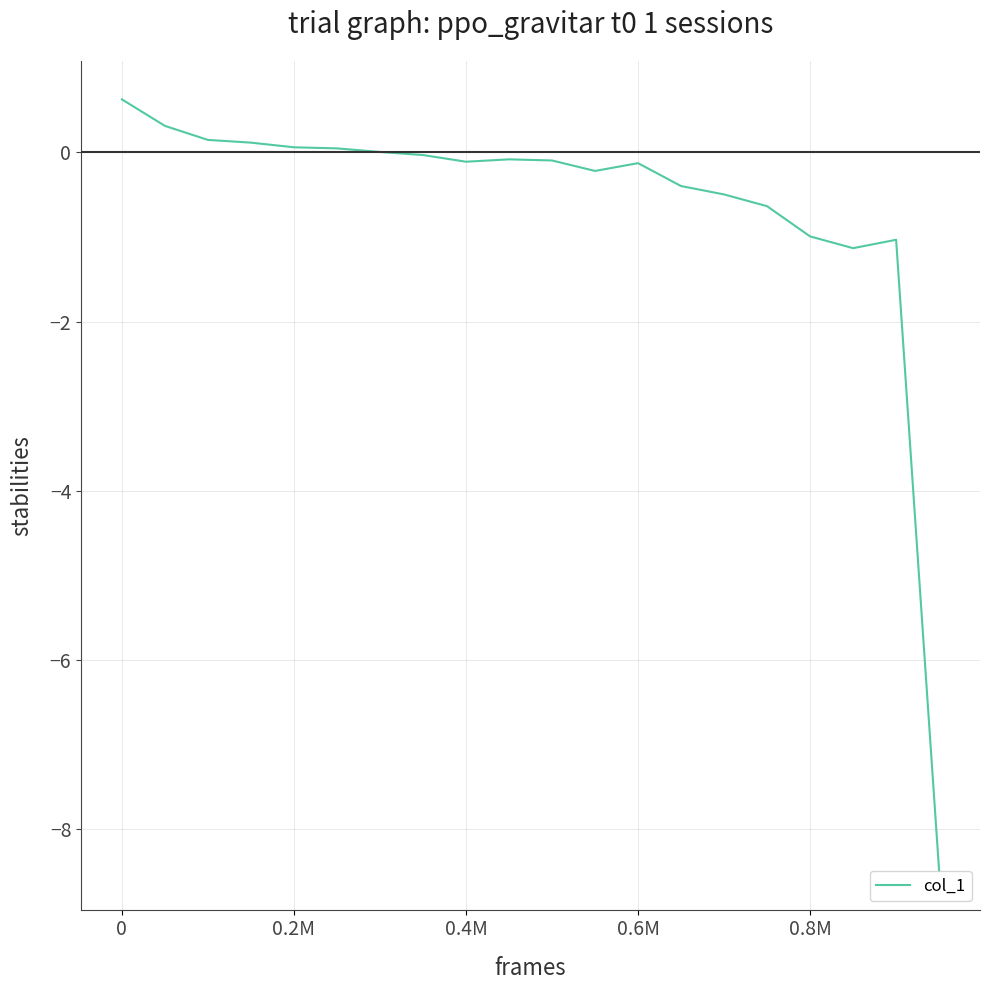

Is this an area chart (filled region under the line)?

No